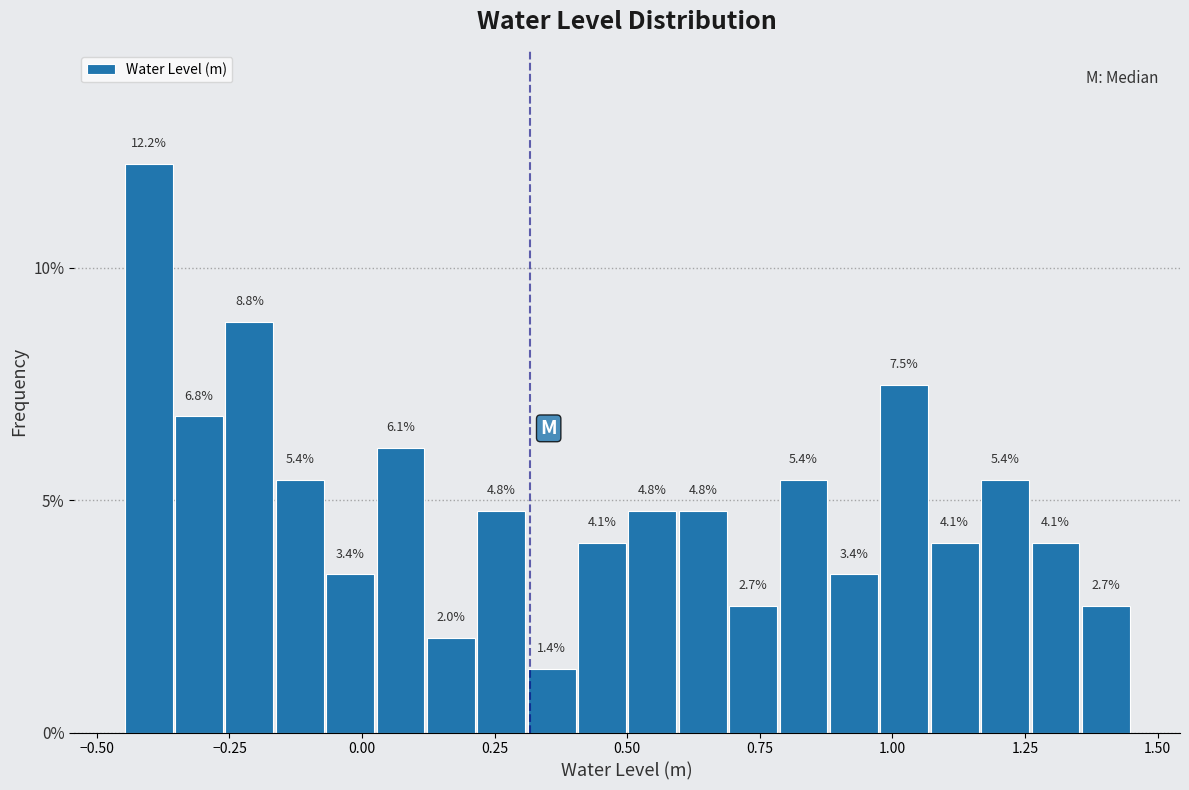

Read against the x-axis, roughly where is the centre of the tallest bar?

-0.40